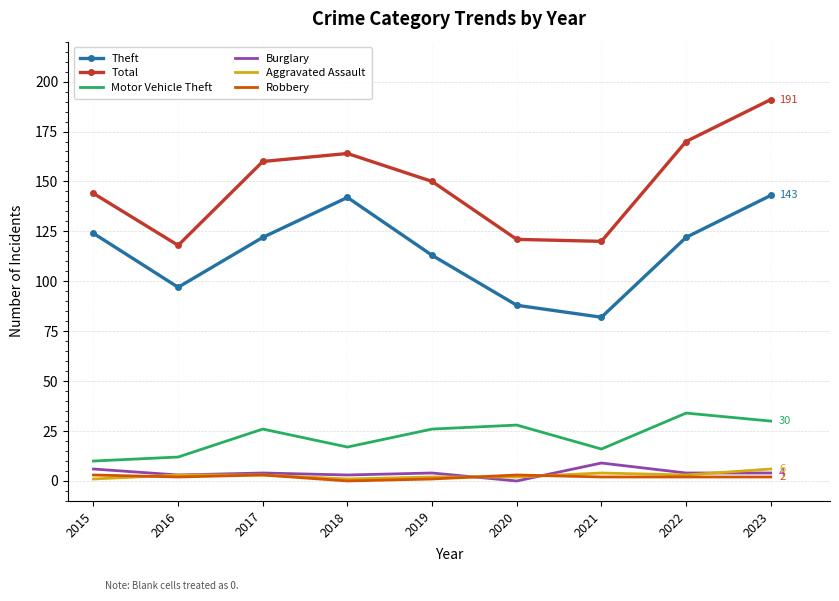

The value of Theft at 2023 is 143. True or false?

True